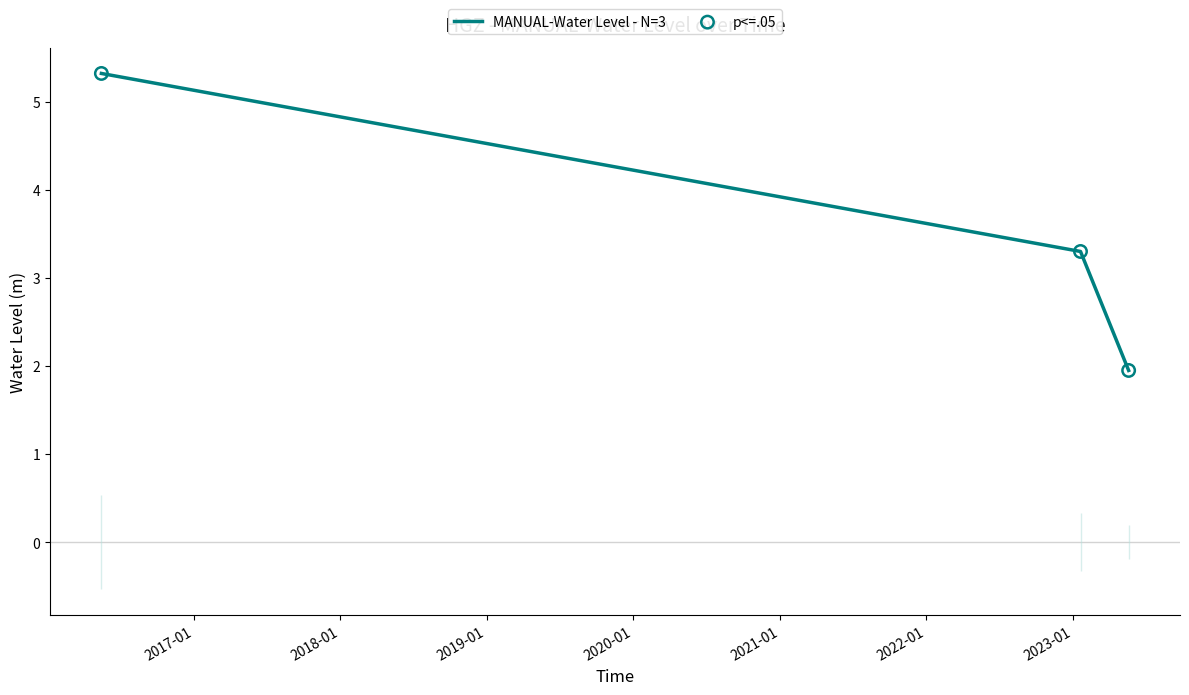

Which series has the largest Y range (max minus min)?

MANUAL-Water Level - N=3